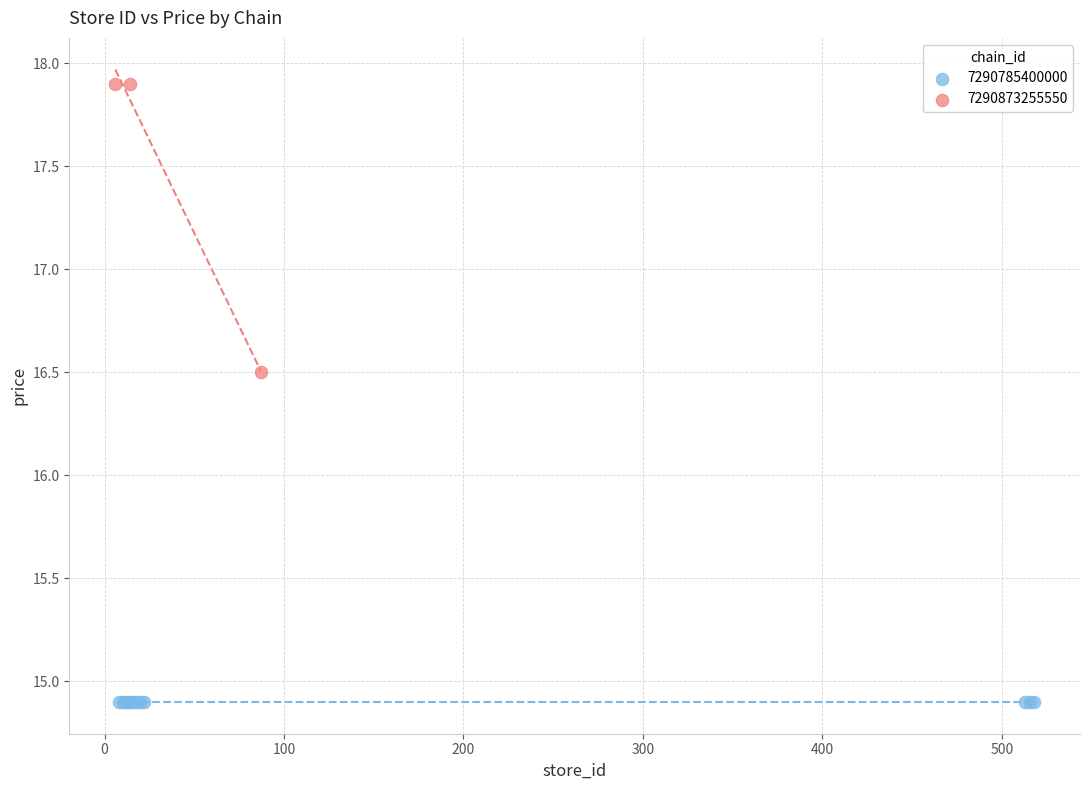

Which series reaches the minimum Y coordinate?

7290785400000